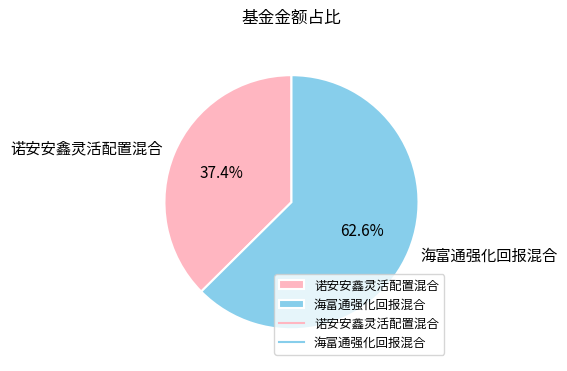

Does 诺安安鑫灵活配置混合 account for over 50% of the chart?

No